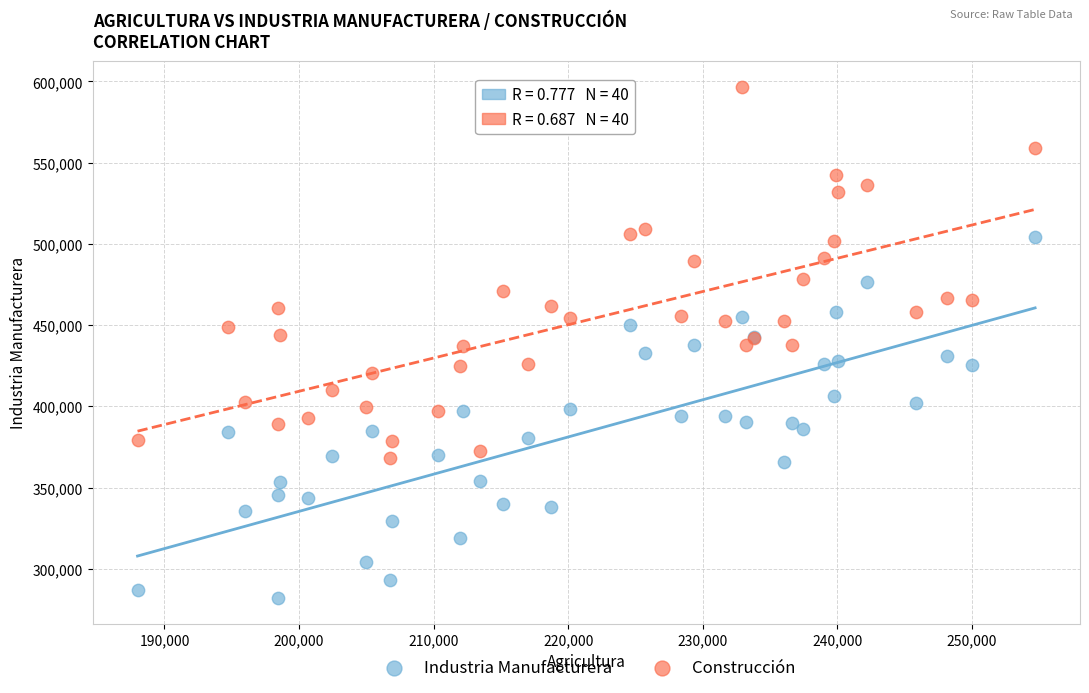

Which series reaches the minimum Y coordinate?

Industria Manufacturera